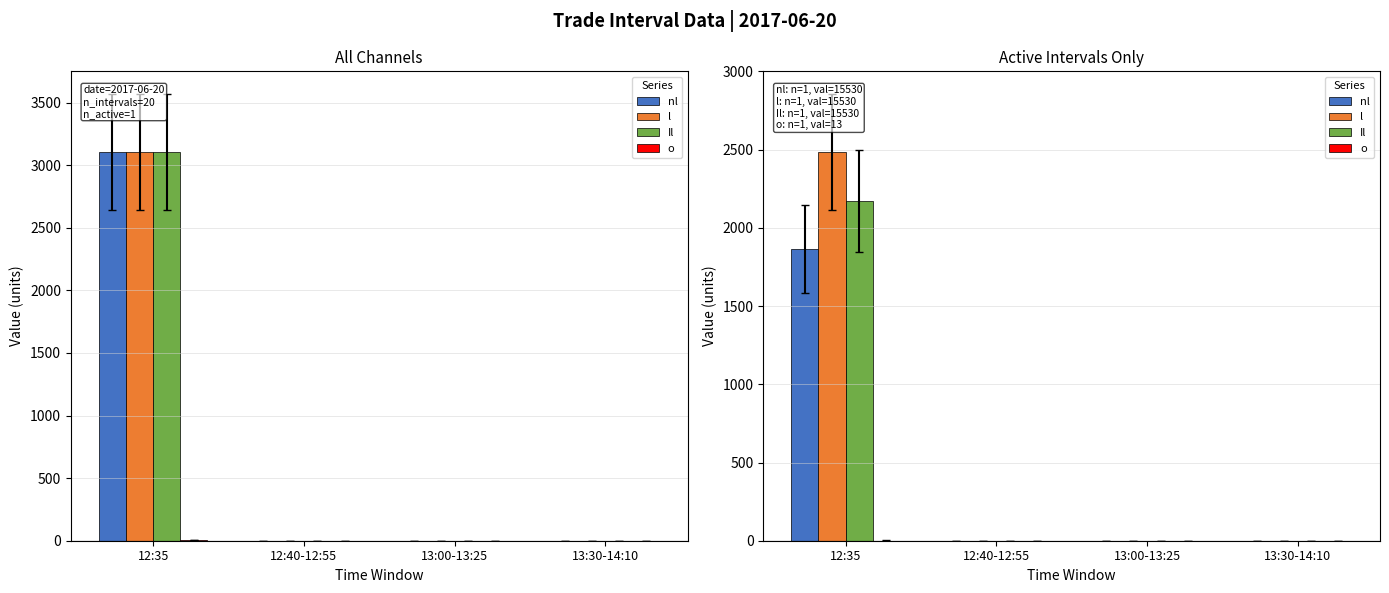

Which series changed the most between 12:35 and 12:40-12:55?

l